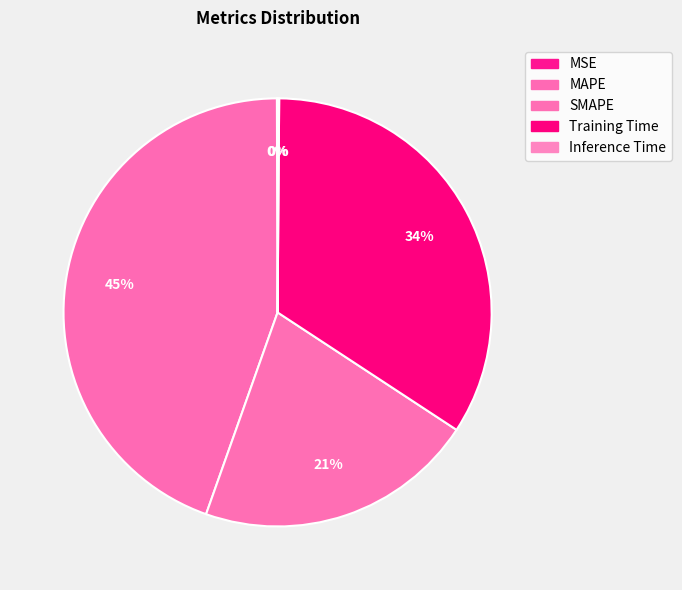

Which slice is the largest?

MAPE